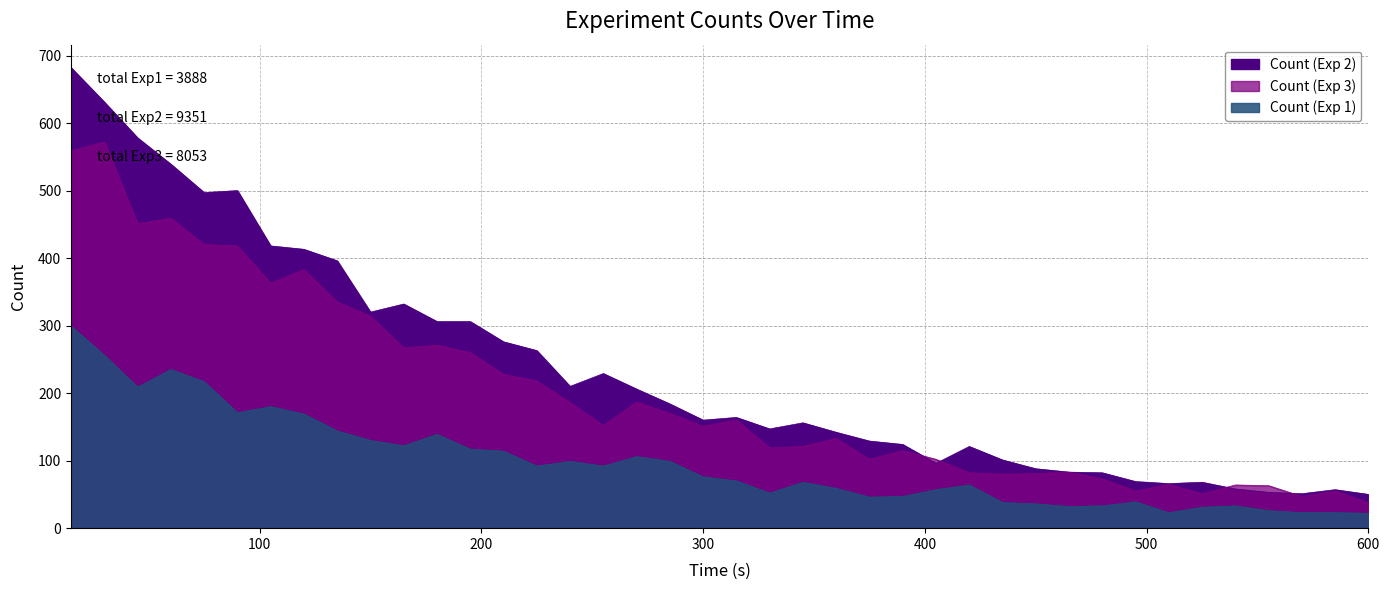

At how many categories does at least one series exceed 297?

13